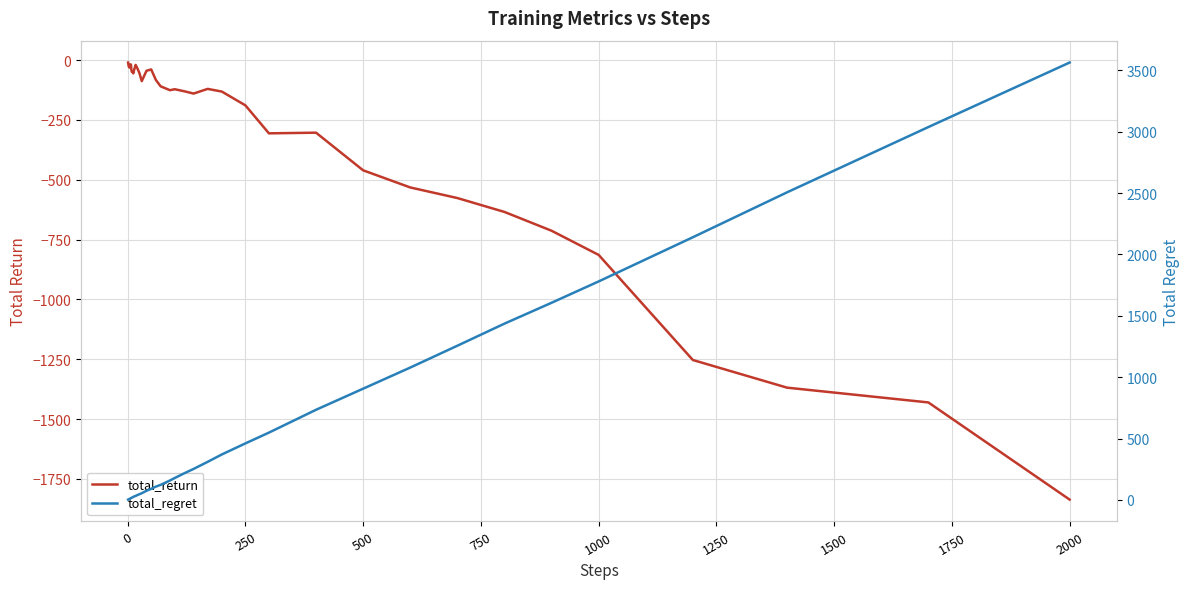

The total_return series shows -48.2 at 750. True or false?

False